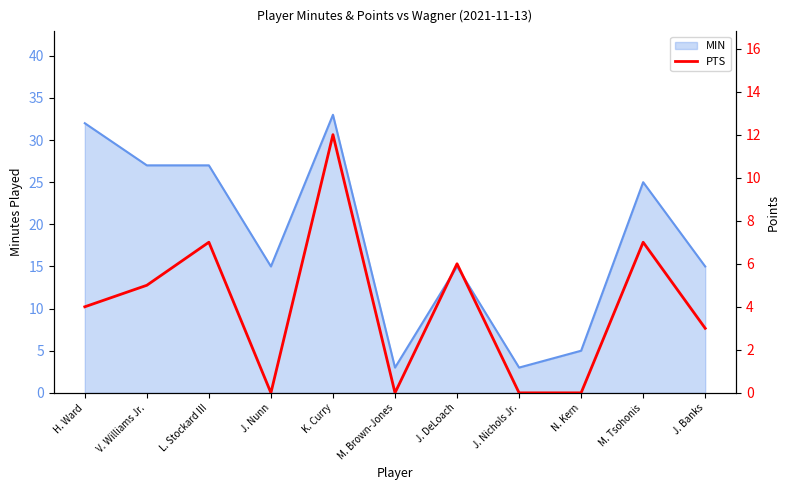

Which label corresponds to the smallest value in the chart?

J. Nunn